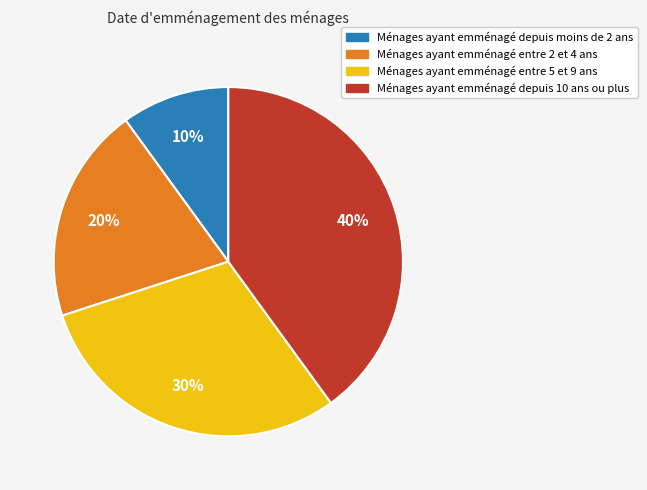

To the nearest percent, what is the difference between the largest and smallest slice percentages?

30%